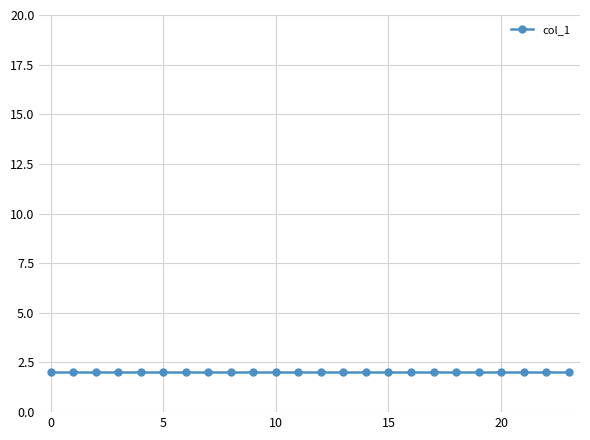

At how many categories does at least one series exceed 1?

24